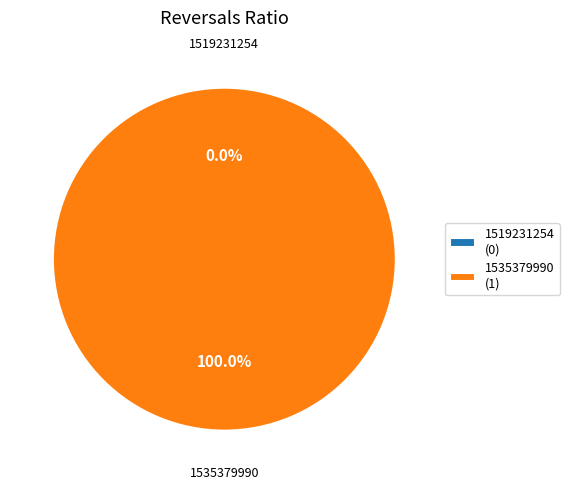

What percentage do 1519231254 and 1535379990 together represent?

100.0%